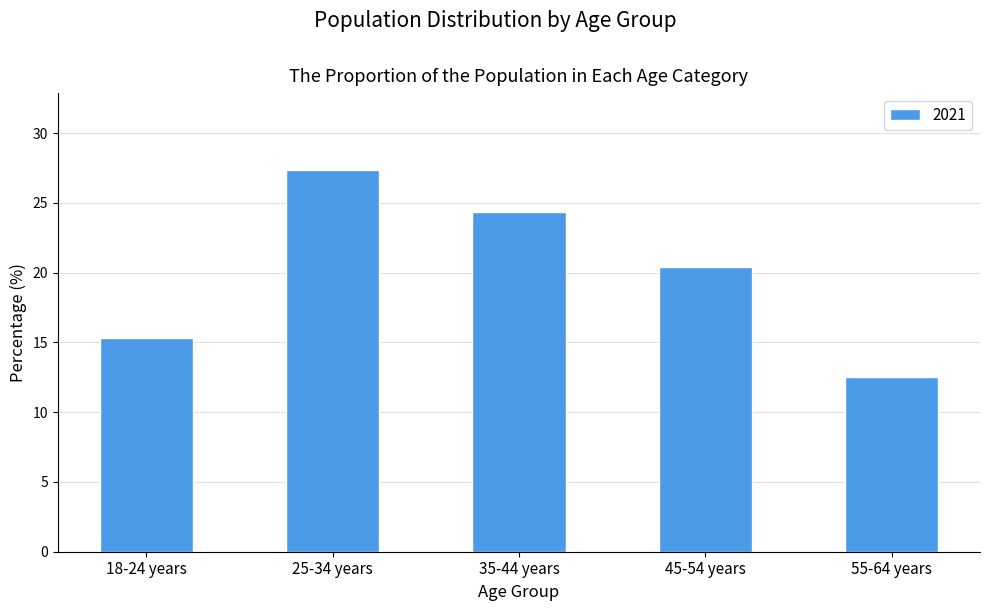

How many bars are there in total?

5